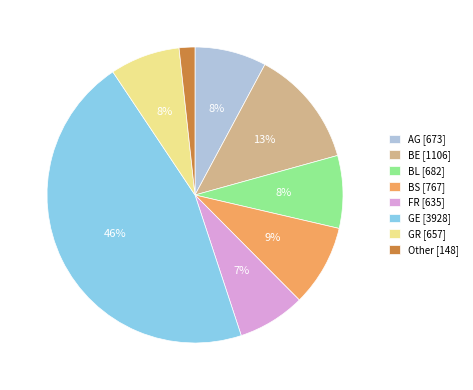

To the nearest percent, what percentage of the pie is BE [1106]?

13%